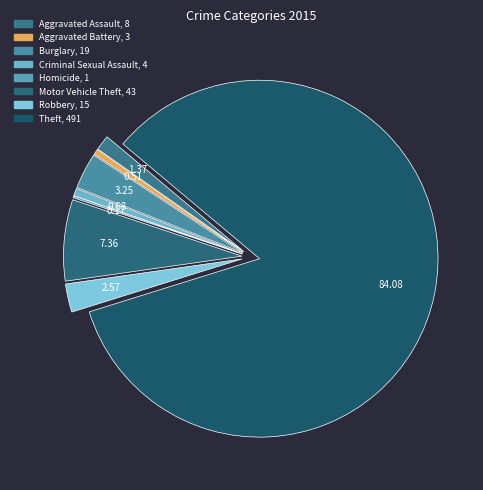

What is the total percentage of Homicide and Robbery?

2.7%